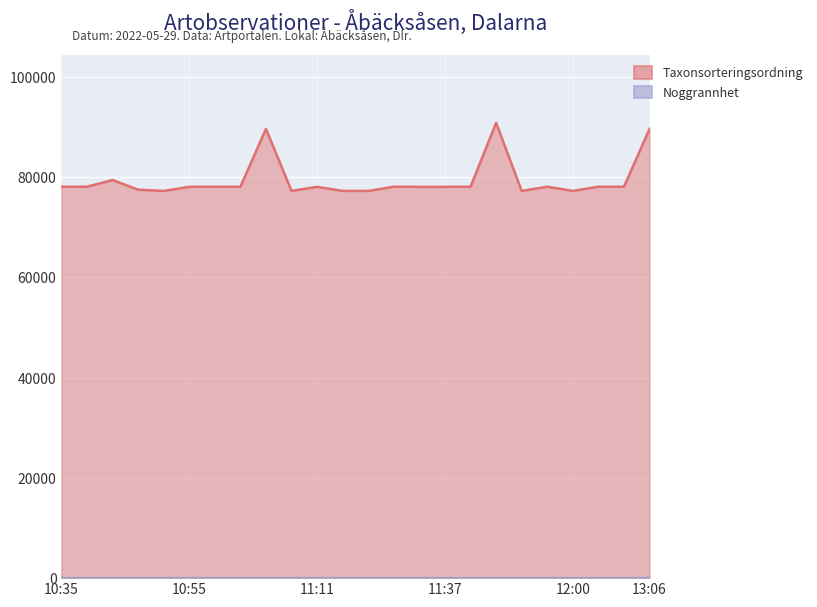

True or false: Noggrannhet has a value of 2 at 10:35.

False